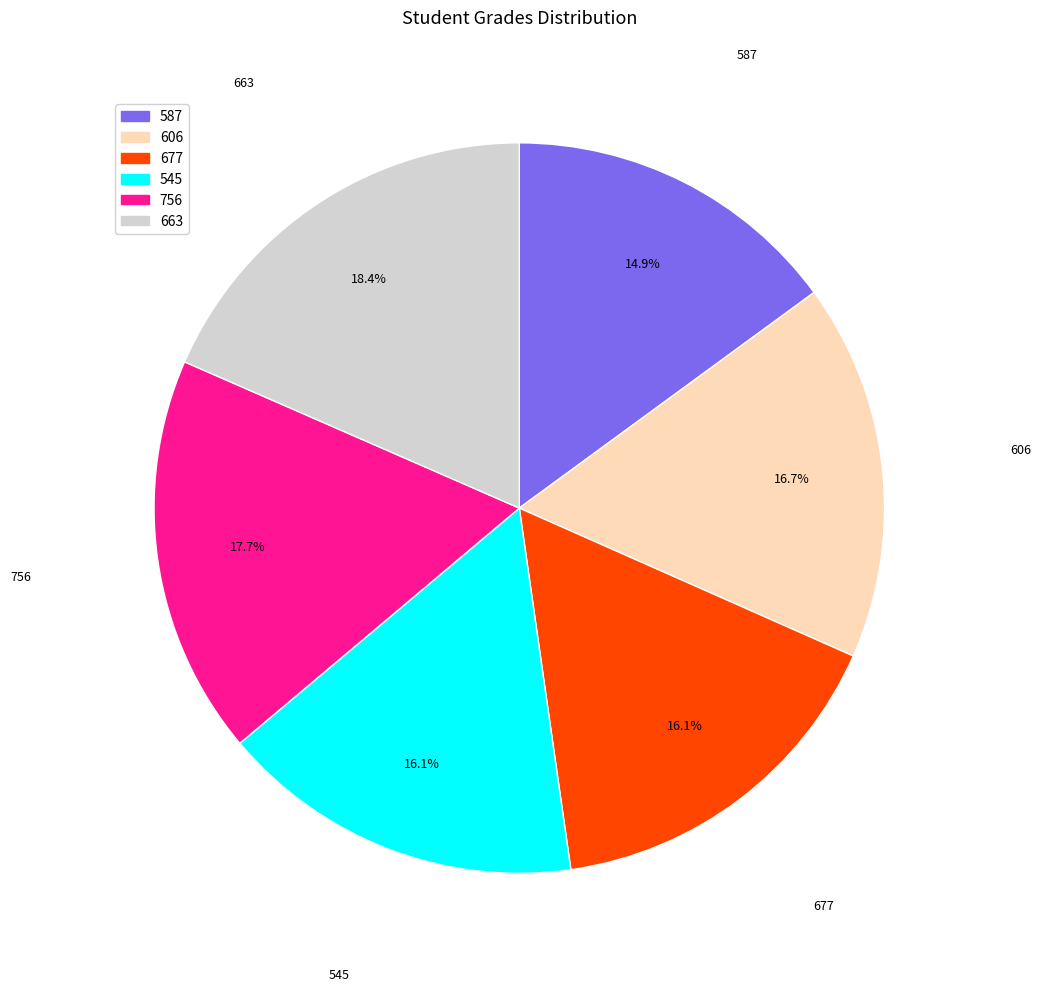

Between 677 and 606, which is larger?

606